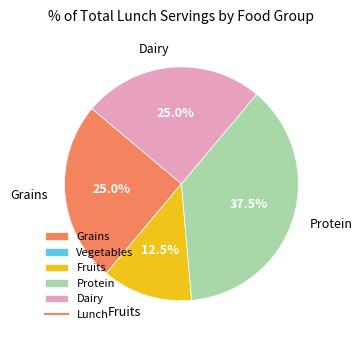

Is there a majority slice in this chart?

No